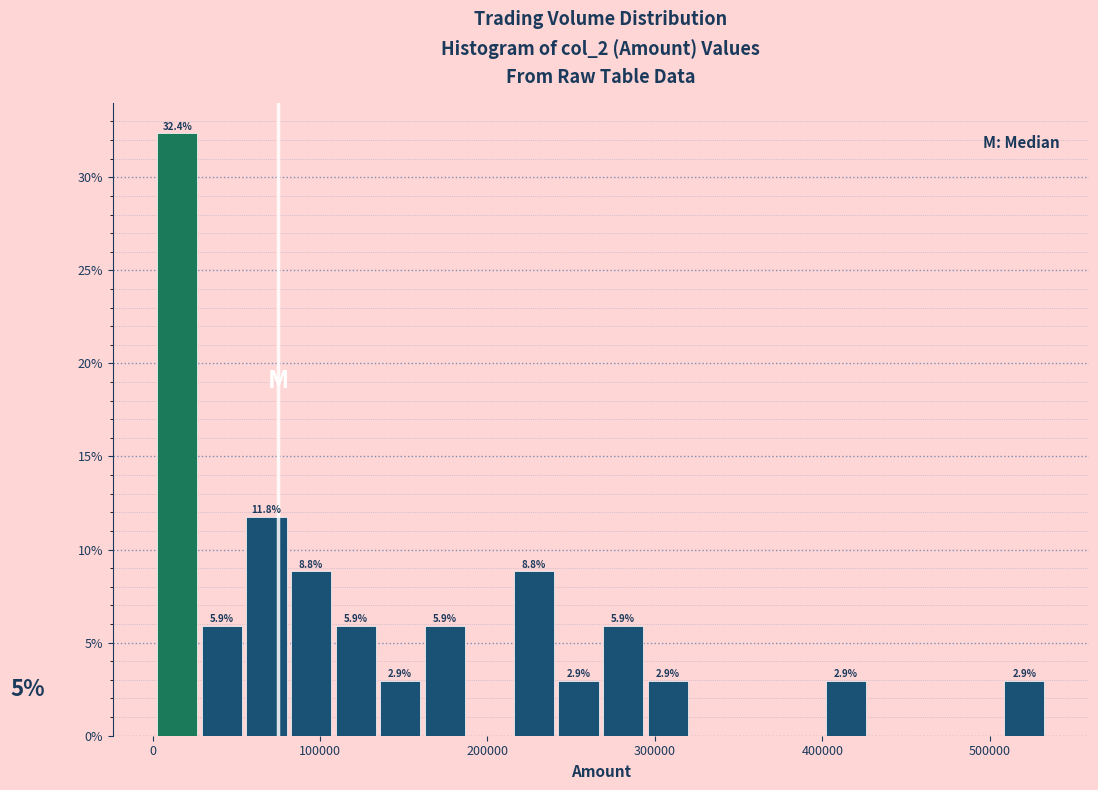

Read against the x-axis, roughly where is the centre of the tallest bar?

10000